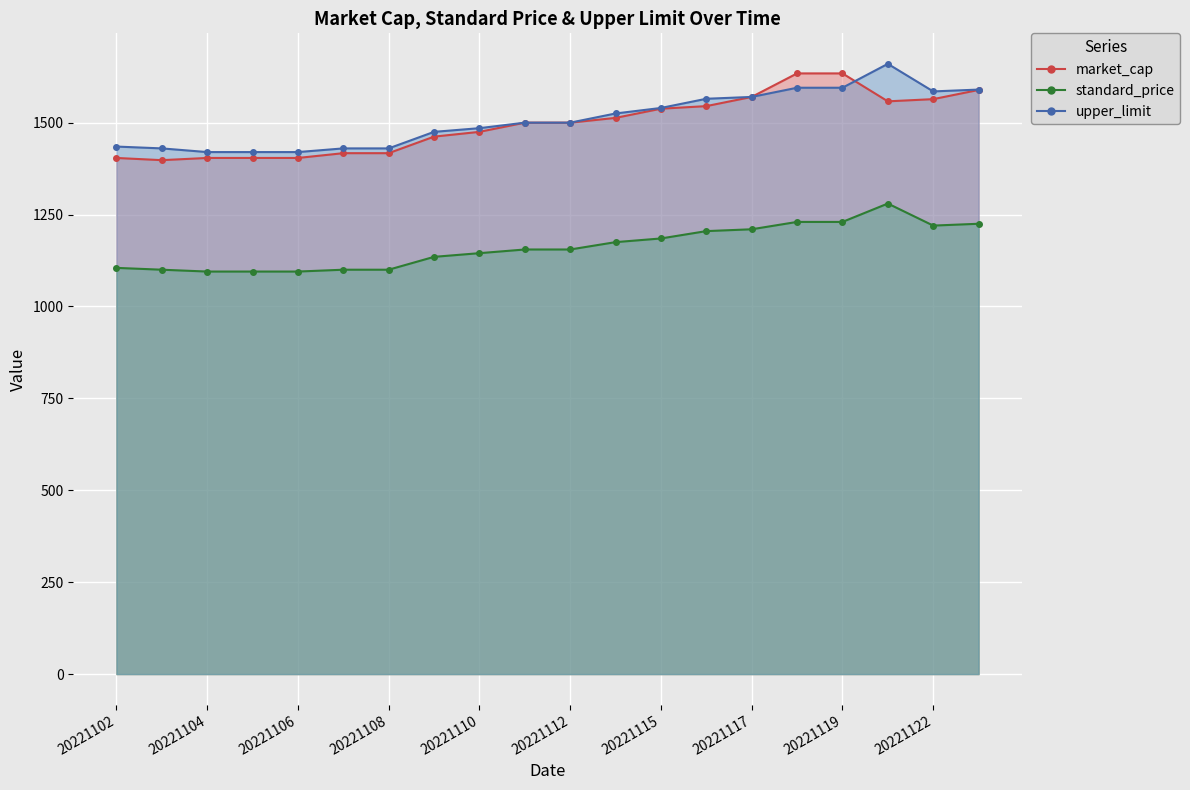

At 20221110, list the series in order from smallest to largest.

standard_price, market_cap, upper_limit